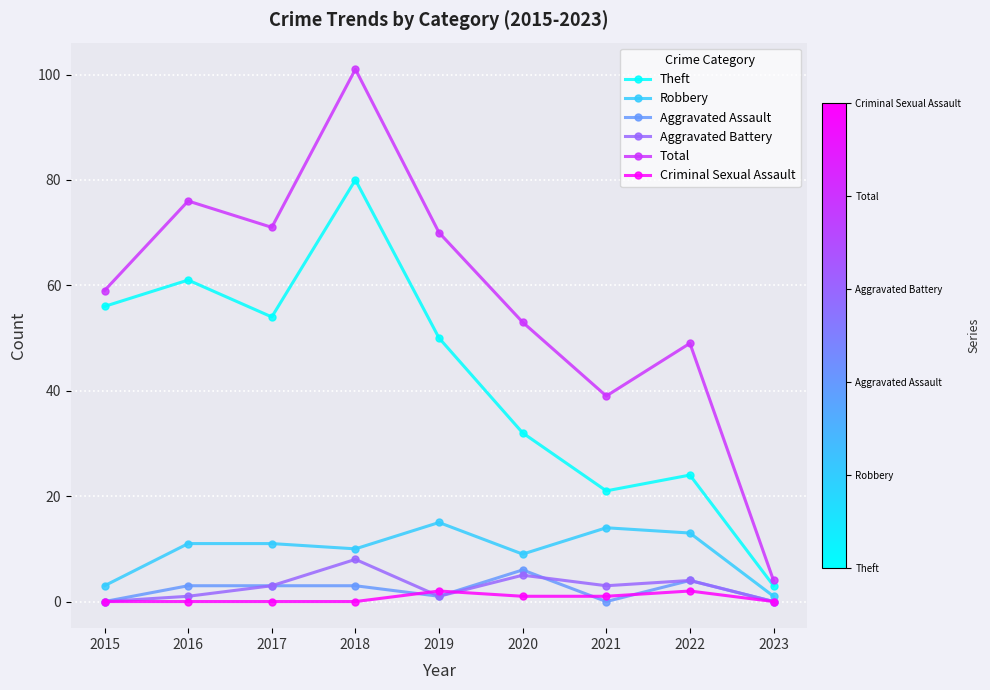

What are all the series names shown in the legend?

Theft, Robbery, Aggravated Assault, Aggravated Battery, Total, Criminal Sexual Assault